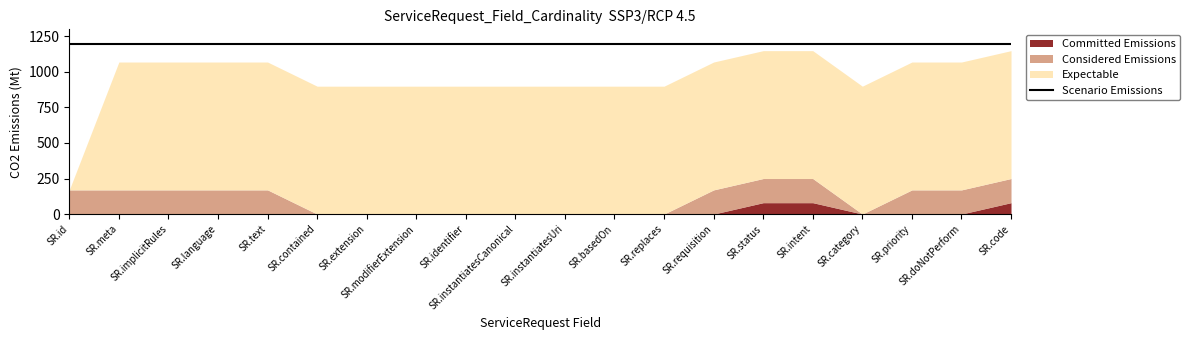

True or false: Considered Emissions has a value of 2 at ServiceRequest.implicitRules.

False